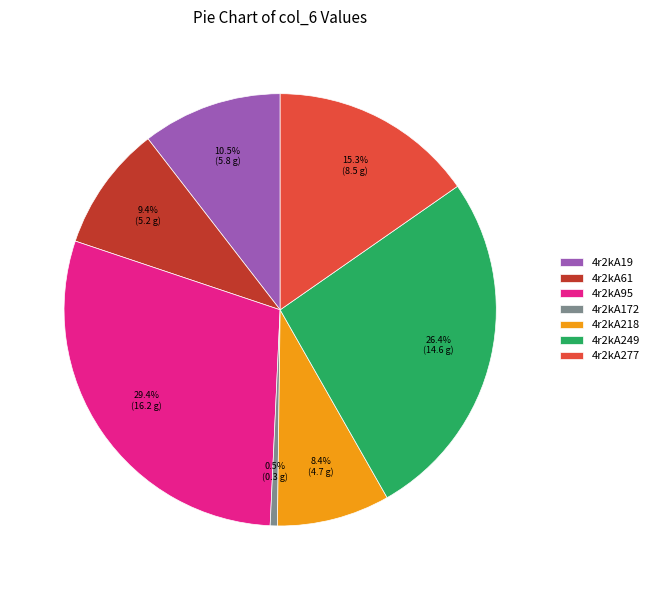

The 4r2kA277 slice represents 15% of the pie. True or false?

True